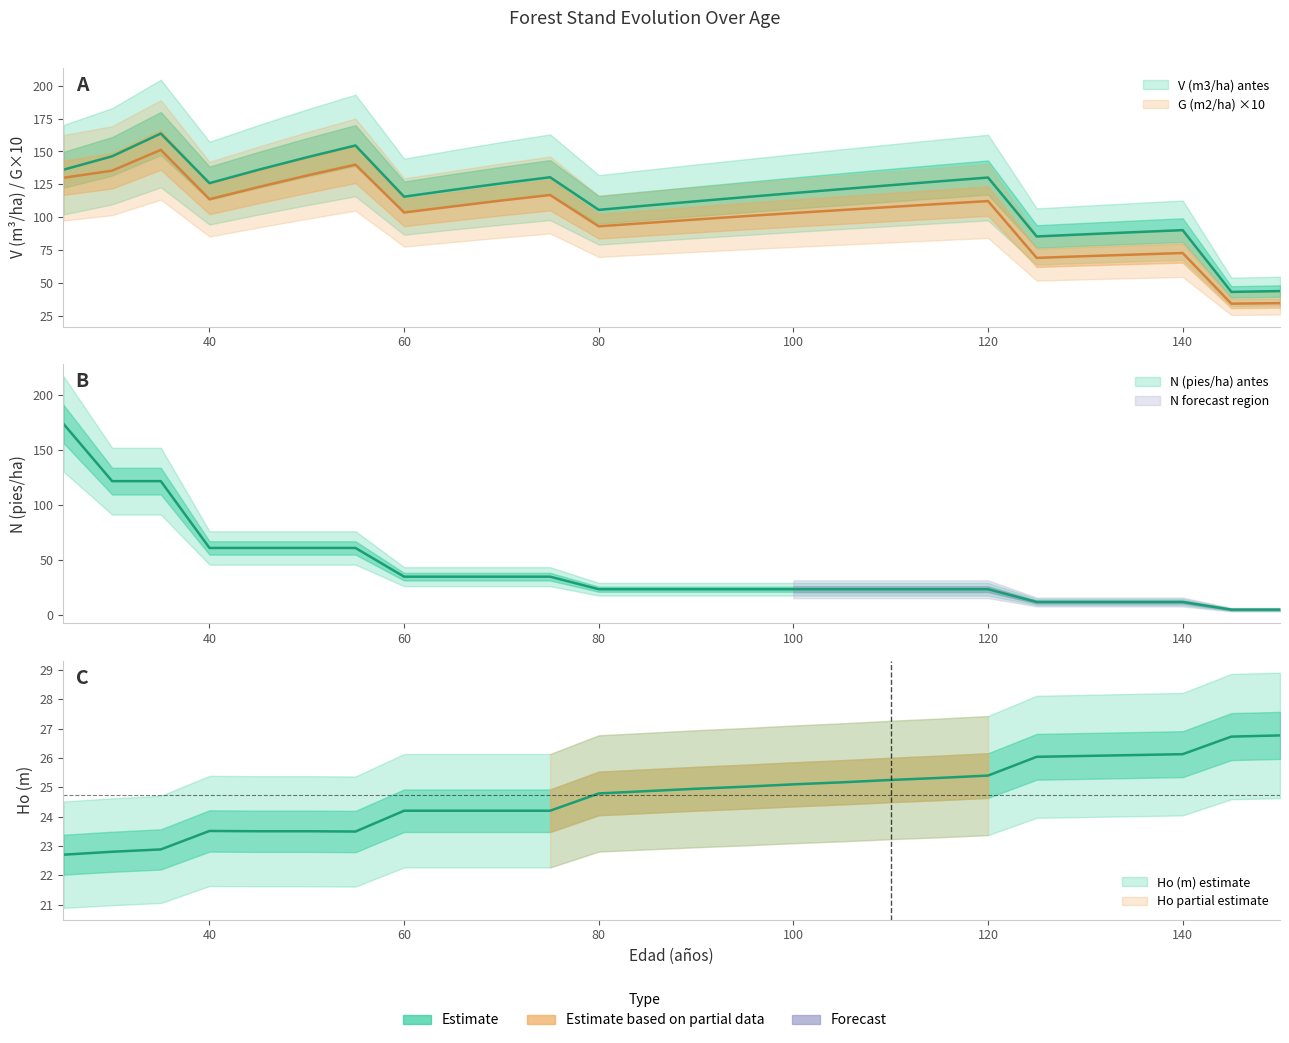

How many interior local valleys does the V (m3/ha) antes series have?

5